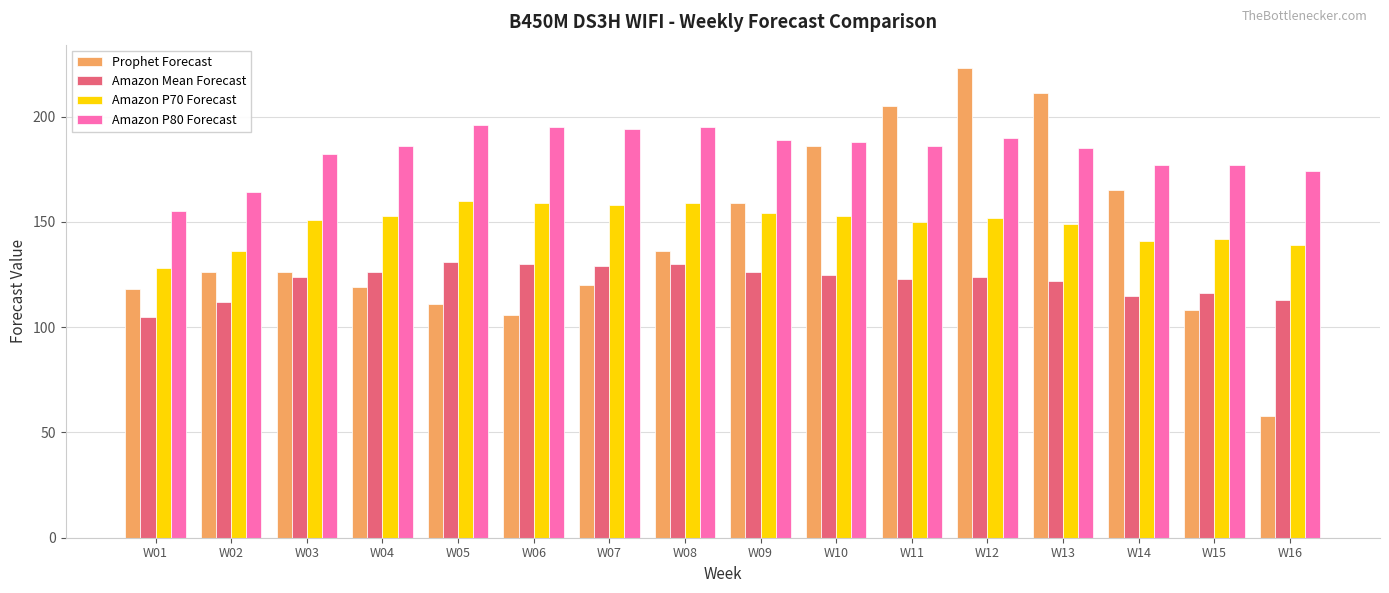

What is the average value of the Amazon Mean Forecast series?

122